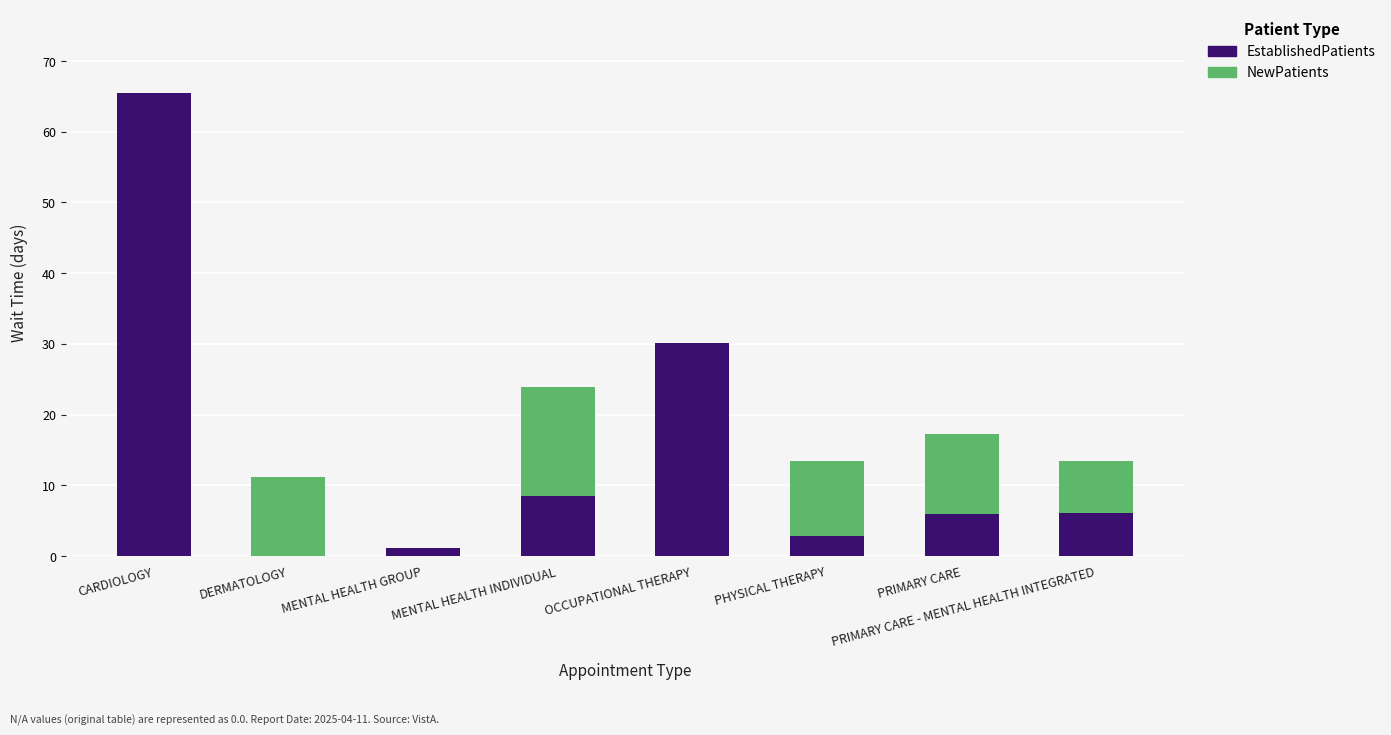

What is the total value across all series at MENTAL HEALTH INDIVIDUAL?

23.9